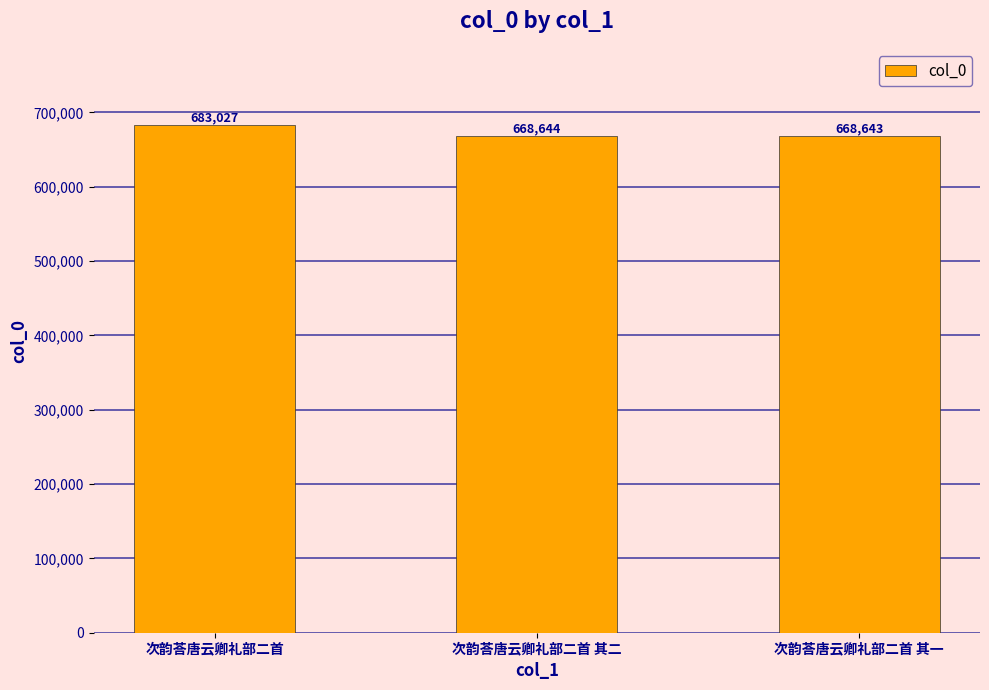

What is the difference between the maximum and minimum values?

14384